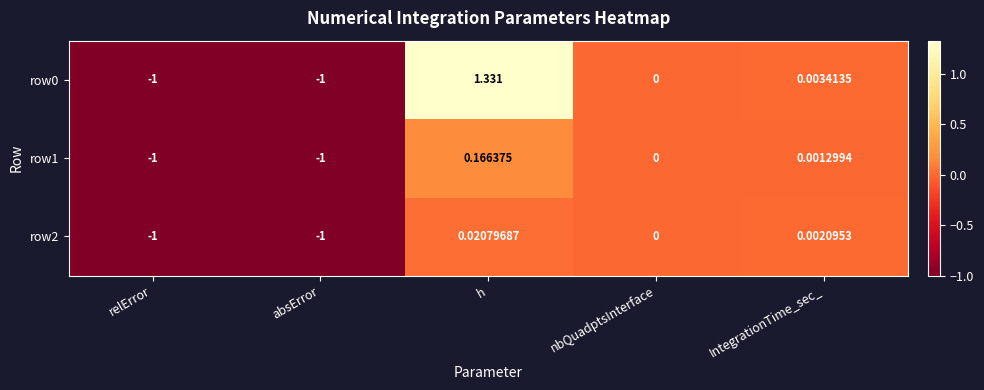

How many values in the row0 series are below 0?

2